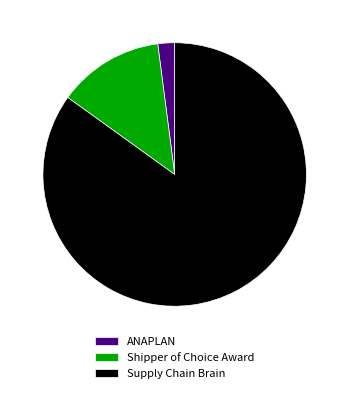

Does Supply Chain Brain account for over 50% of the chart?

Yes